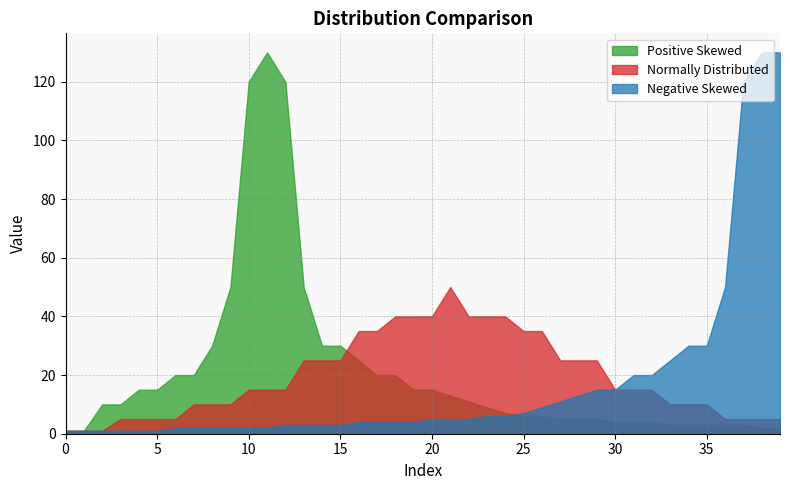

How many lines are shown in the chart?

3